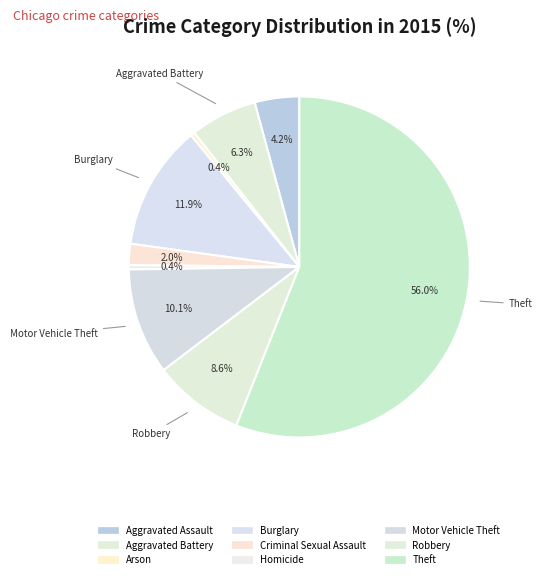

How many slices are in this pie chart?

9